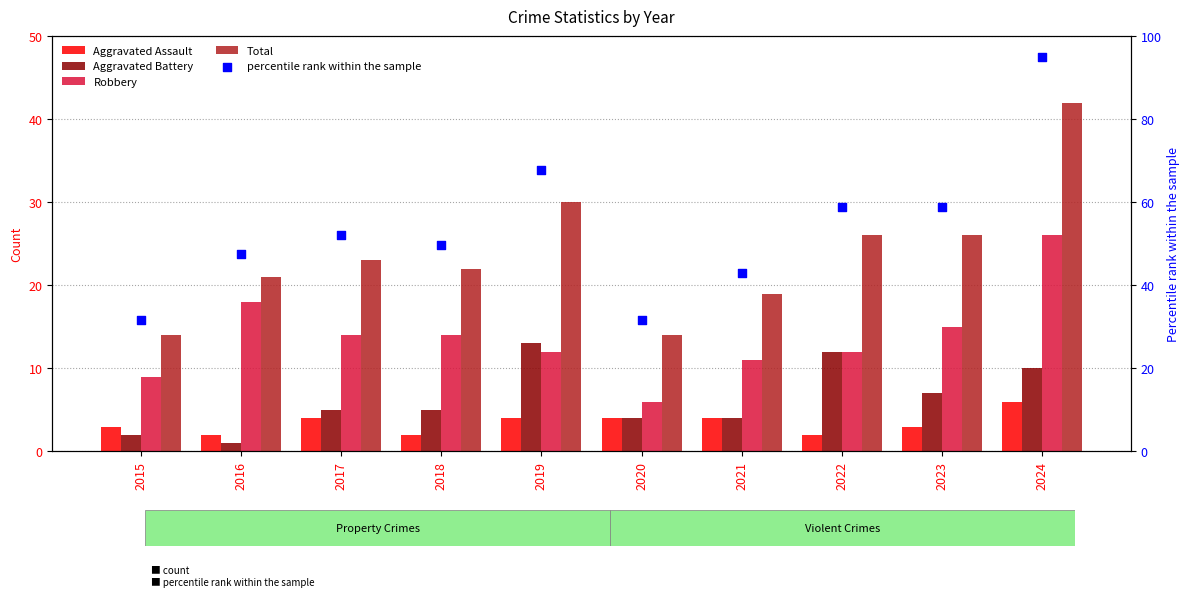

What is the total value across all series at 2015?

59.7